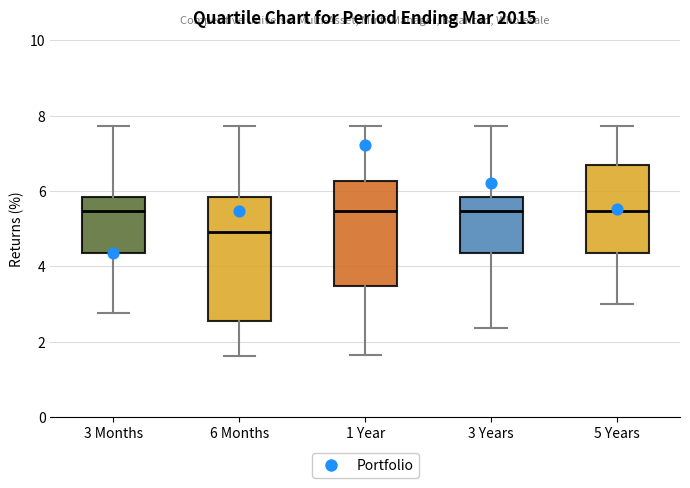

Reading left to right, read every box against the y-axis: the position of its median line, the range the box covers, and the ends of its whiskers. The values are not printed on the chart, so give them approximately, as read against the axis.

3 Months: median 5.4, box 4.4 to 5.8, whiskers 2.8 to 7.8
6 Months: median 5.0, box 2.6 to 5.8, whiskers 1.6 to 7.8
1 Year: median 5.4, box 3.4 to 6.2, whiskers 1.6 to 7.8
3 Years: median 5.4, box 4.4 to 5.8, whiskers 2.4 to 7.8
5 Years: median 5.4, box 4.4 to 6.6, whiskers 3.0 to 7.8